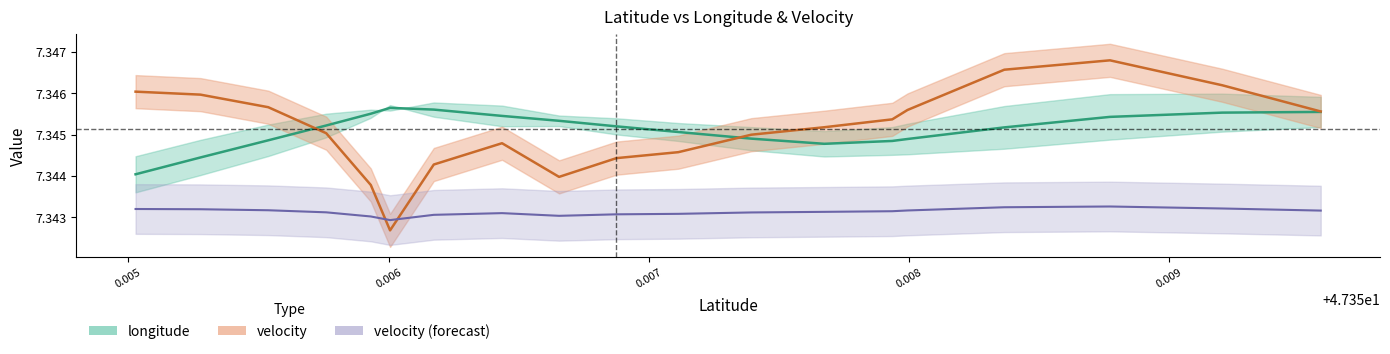

Reading right to left, transcribe all the data shown in this chart.

longitude: 7.3	7.3	7.3	7.3	7.3	7.3	7.3	7.3	7.3	7.3	7.3	7.3	7.3	7.3	7.3	7.3	7.3	7.3	7.3
velocity: 7.3	7.3	7.3	7.3	7.3	7.3	7.3	7.3	7.3	7.3	7.3	7.3	7.3	7.3	7.3	7.3	7.3	7.3	7.3